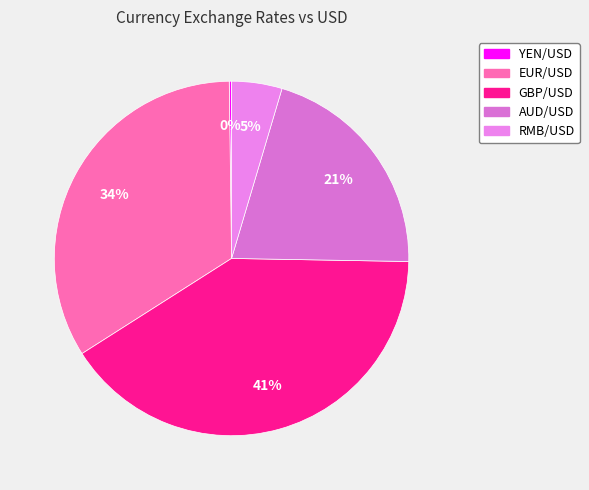

Between YEN/USD and RMB/USD, which is larger?

RMB/USD